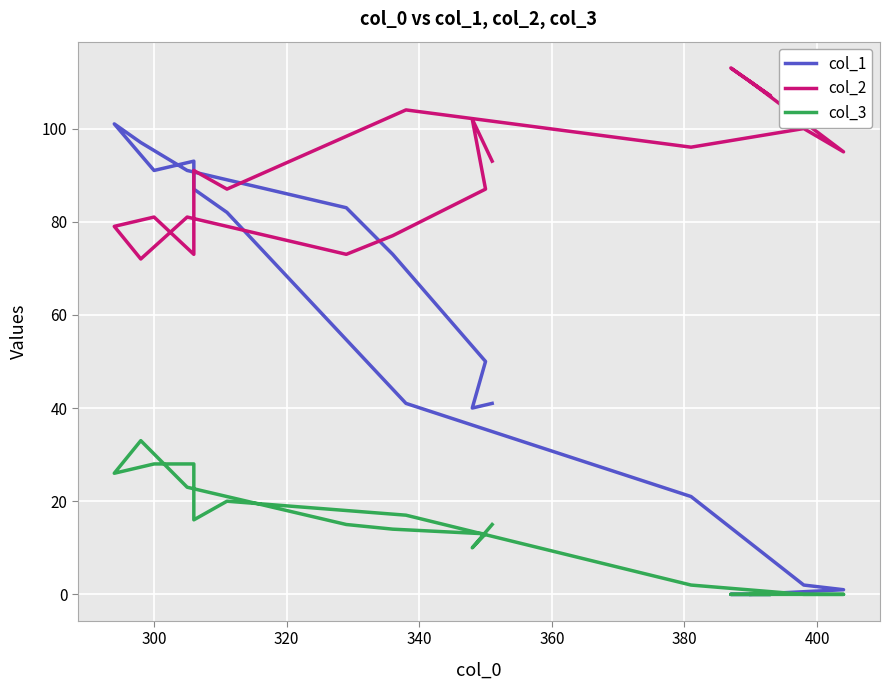

Reading left to right, transcribe all the data shown in this chart.

col_1: 0	0	0	0	1	2	21	41	82	87	93	91	101	97	91	83	73	50	40	41
col_2: 110	107	113	110	95	100	96	104	87	91	73	81	79	72	81	73	77	87	102	93
col_3: 0	0	0	0	0	0	2	17	20	16	28	28	26	33	23	15	14	13	10	15